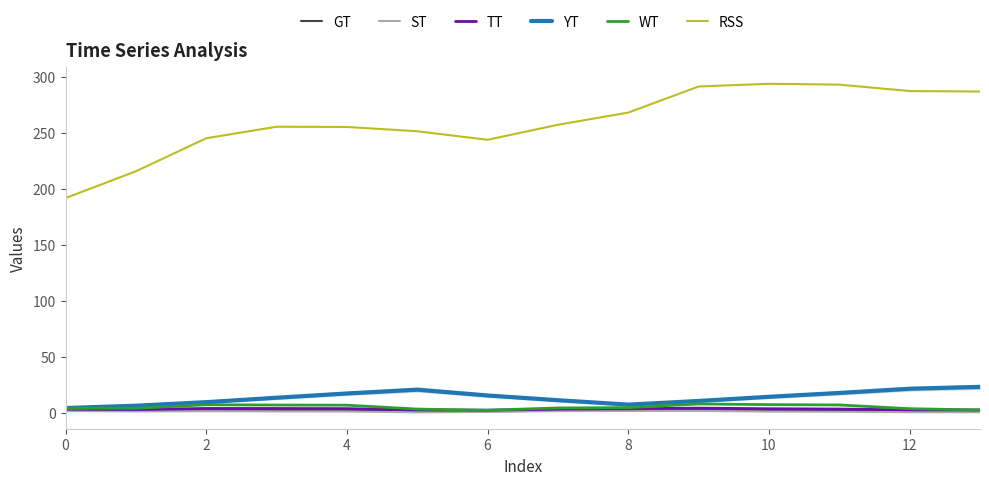

What is the difference between the maximum and minimum values in the RSS series?

102.1